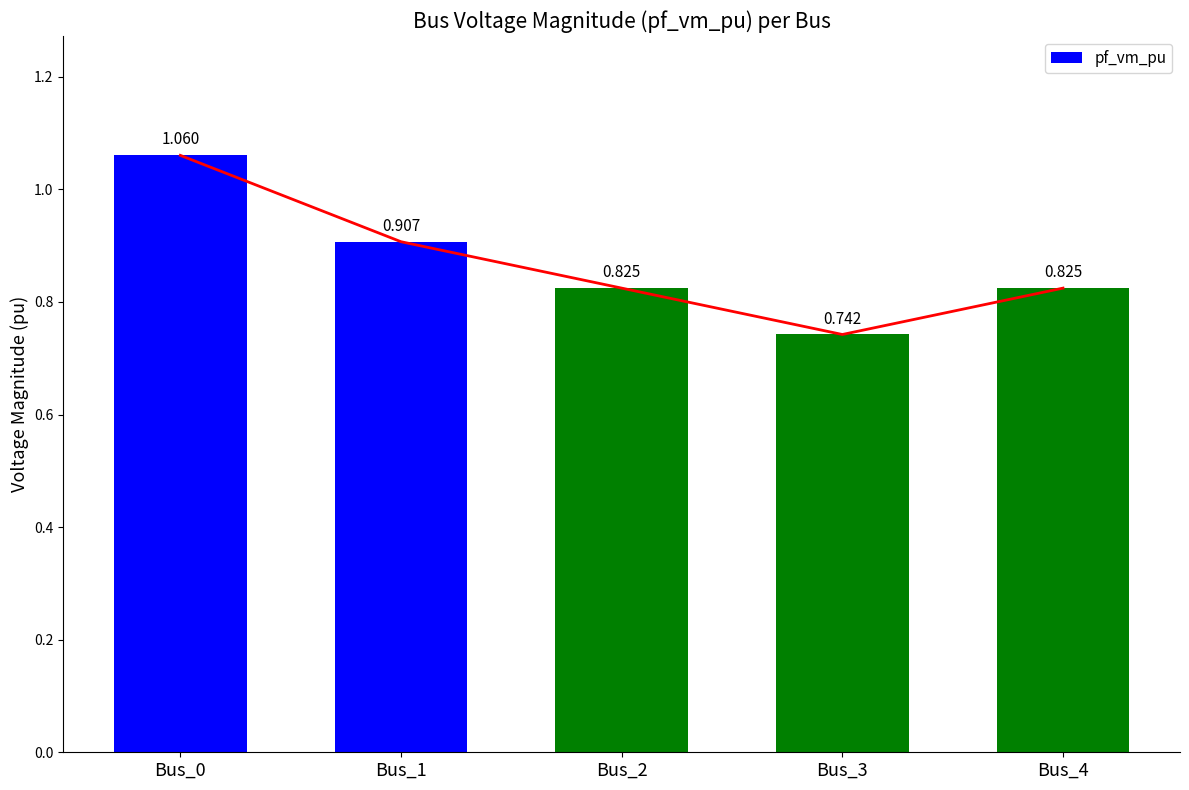

Reading left to right, list all the values displayed in this chart.

Bus_0=1.1	Bus_1=0.9	Bus_2=0.8	Bus_3=0.7	Bus_4=0.8